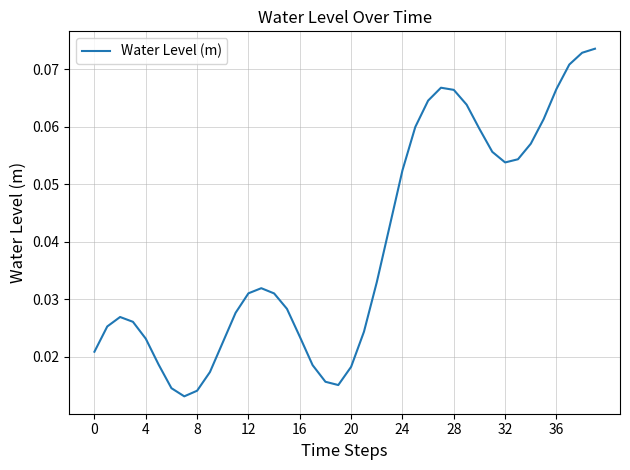

Does the chart display data point markers on the line(s)?

No